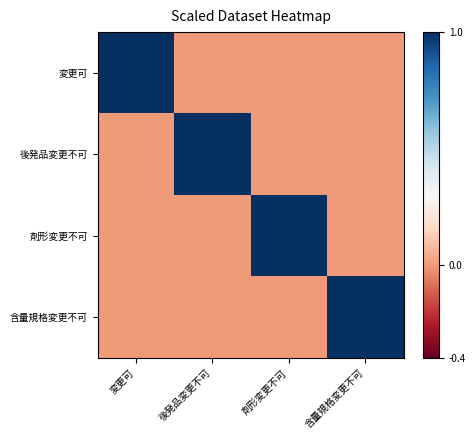

Which has a higher value, 変更可 or 後発品変更不可?

変更可